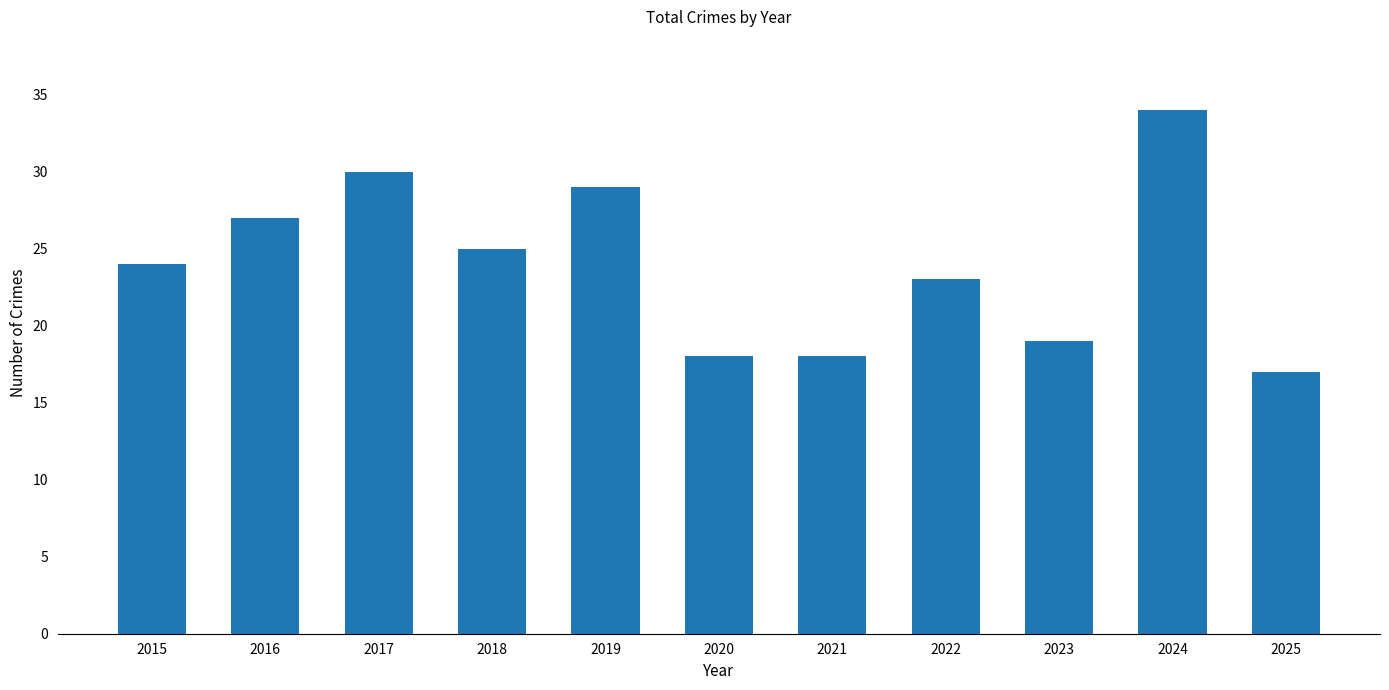

How many series are shown in this chart?

1